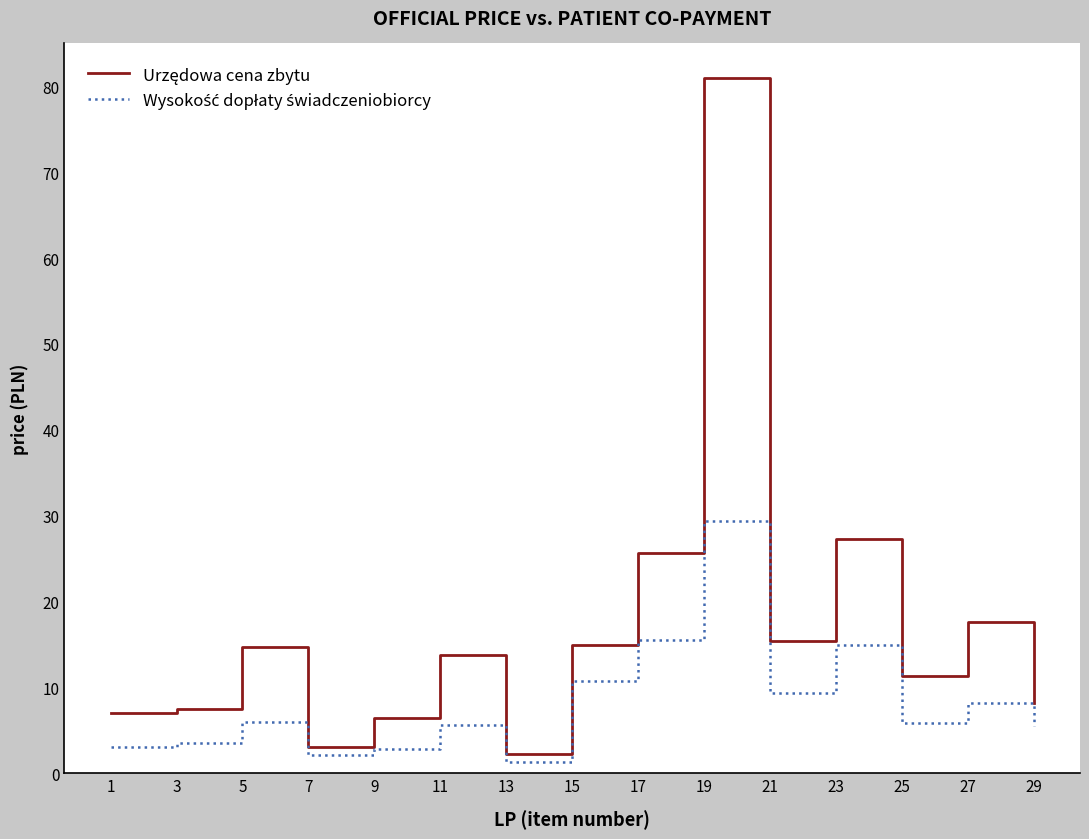

What is the total value across all series at 29?

13.8